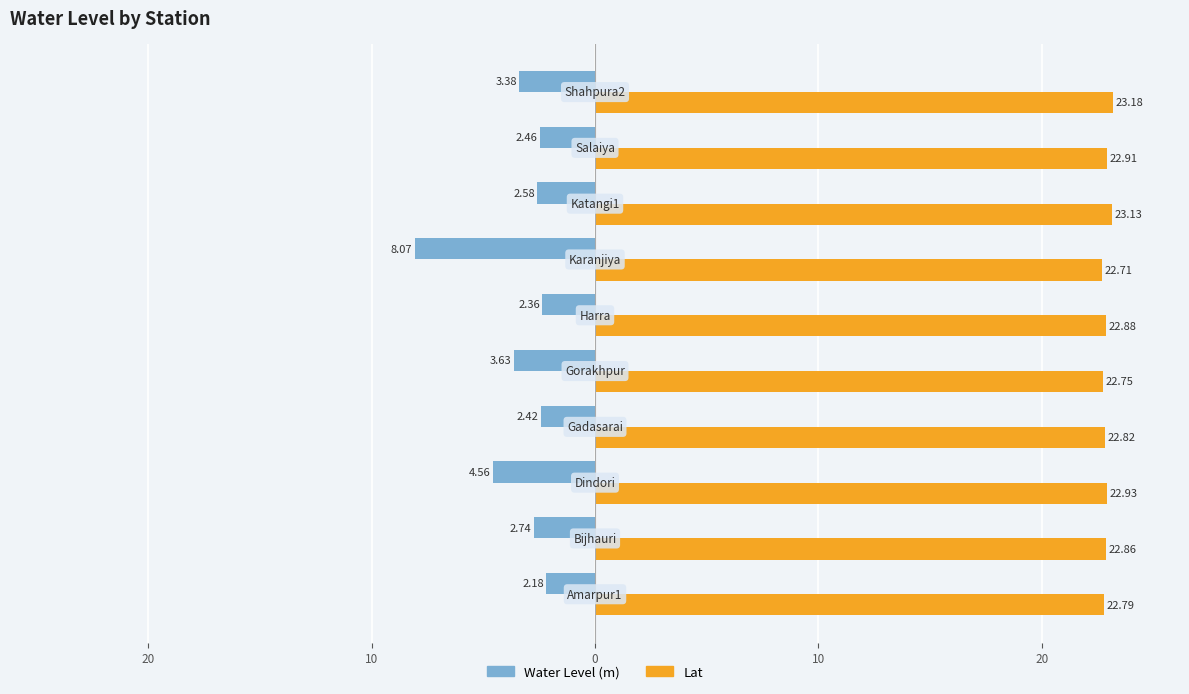

What are all the series names shown in the legend?

Water Level (m), Lat